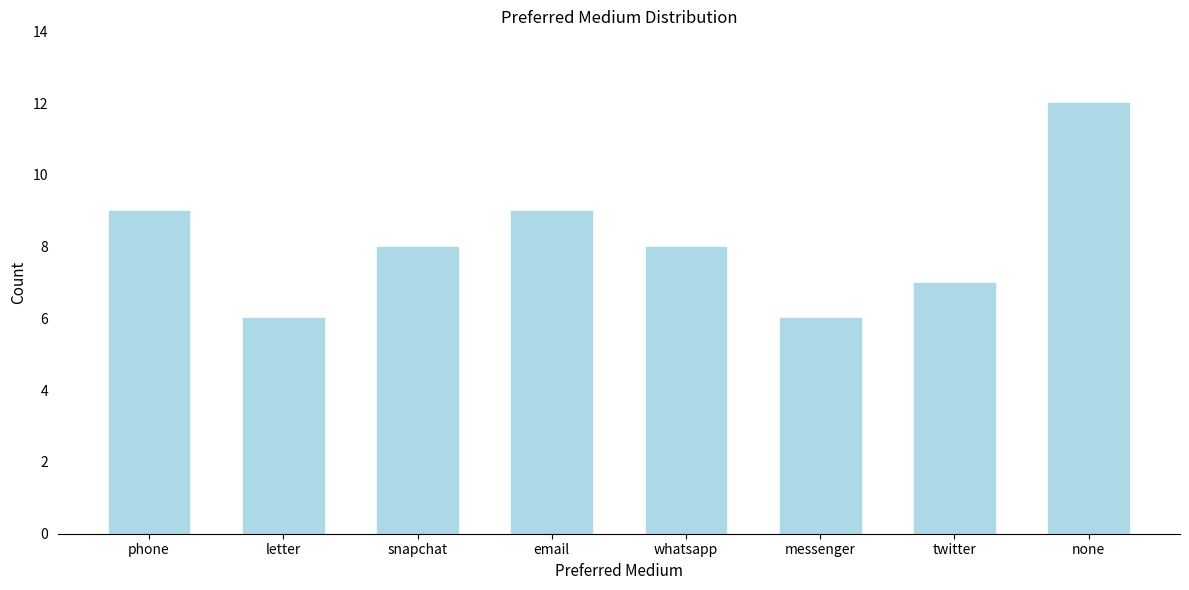

Reading right to left, extract all data points from this chart.

none=12	twitter=7	messenger=6	whatsapp=8	email=9	snapchat=8	letter=6	phone=9